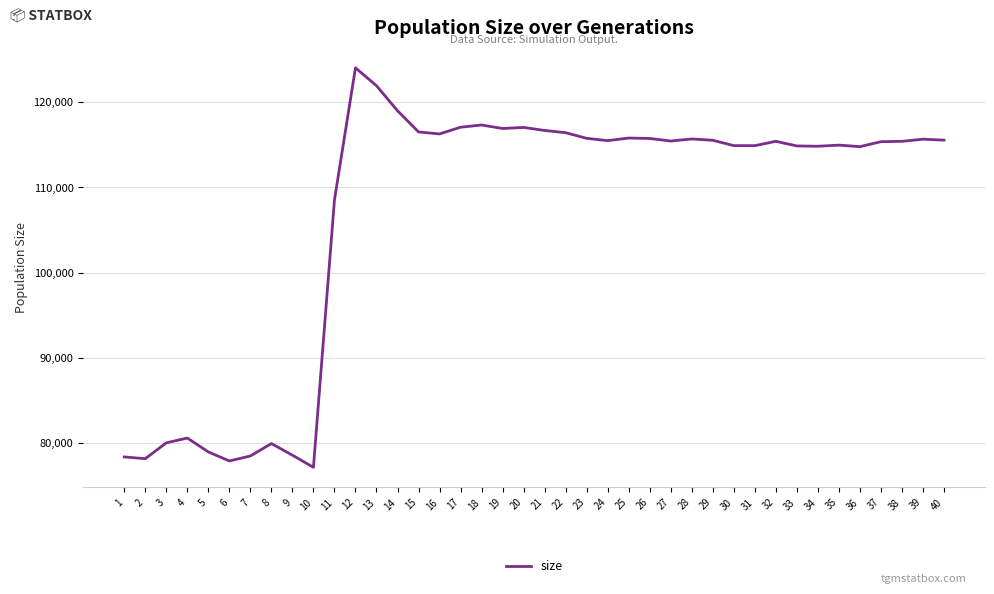

How many lines are shown in the chart?

1